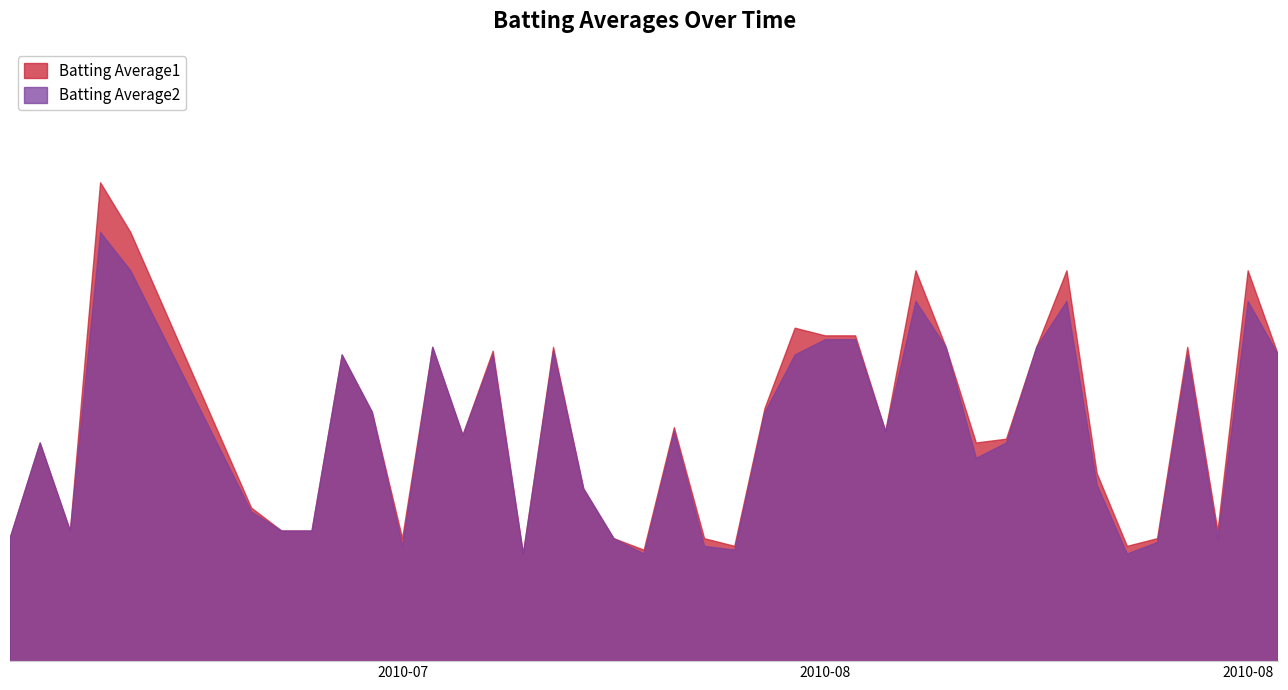

What is the value of the Batting Average1 point at the 4th from the left?

0.4